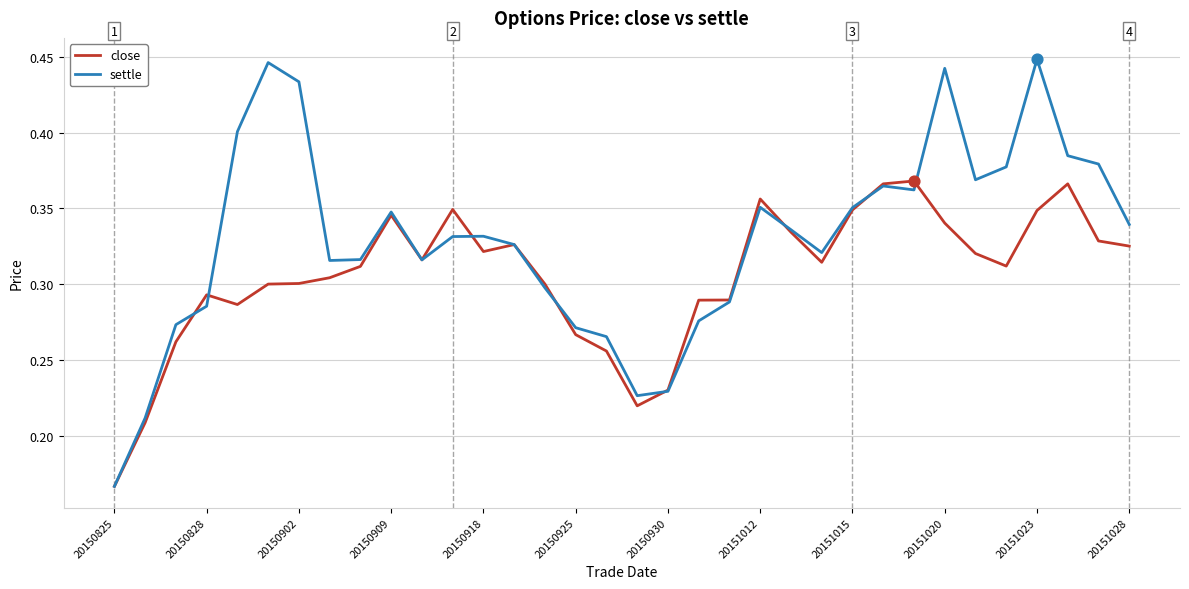

Which series has the largest total across all categories?

settle